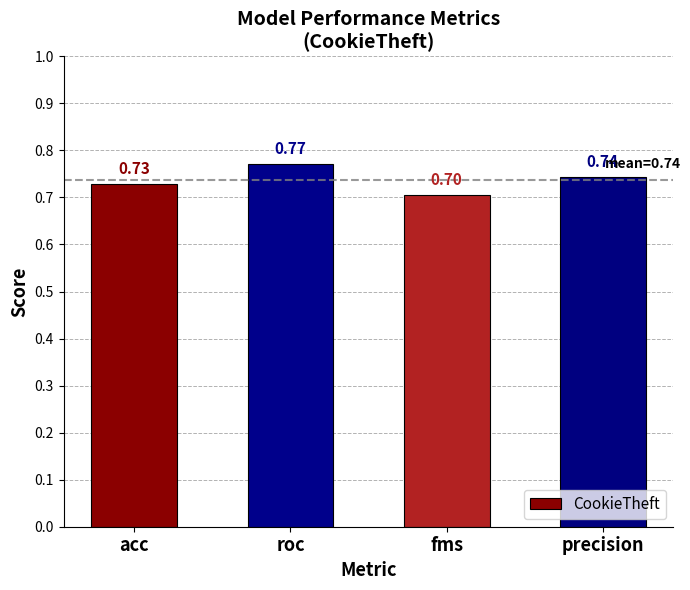

Where is the data nearest to the value 0?

fms